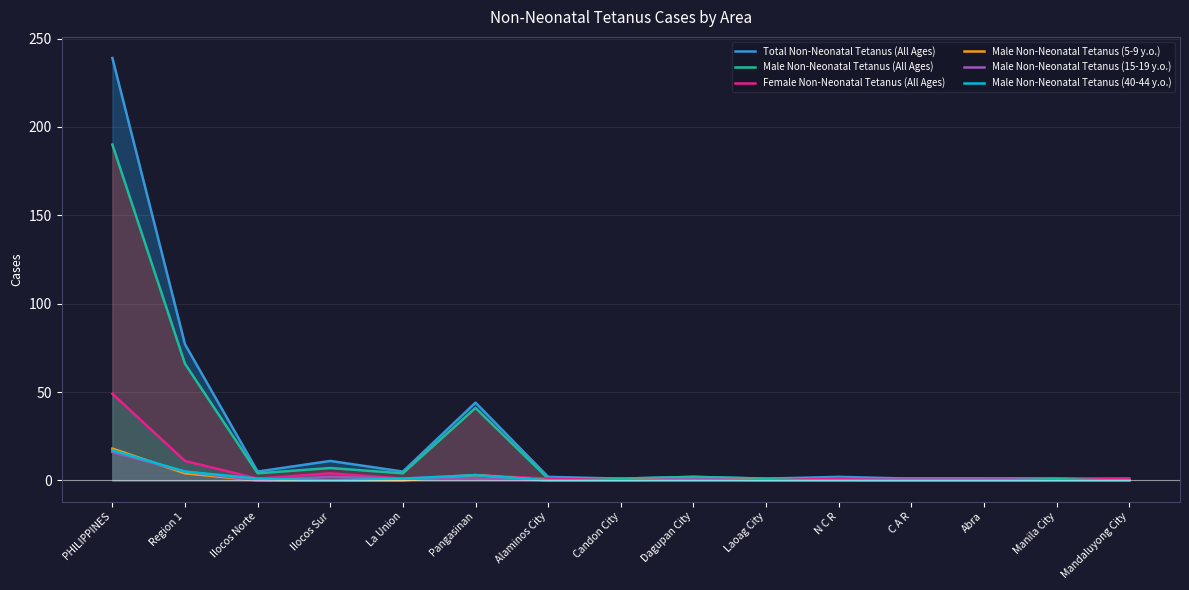

How many data points does each series have?

15